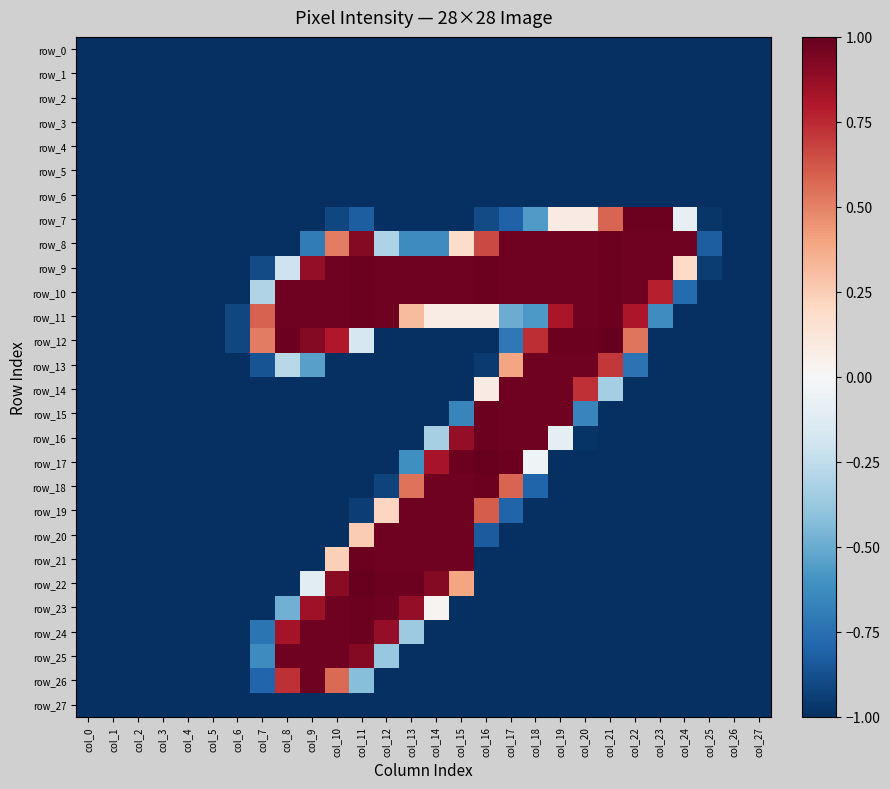

What is the maximum value shown in the chart?

1.0